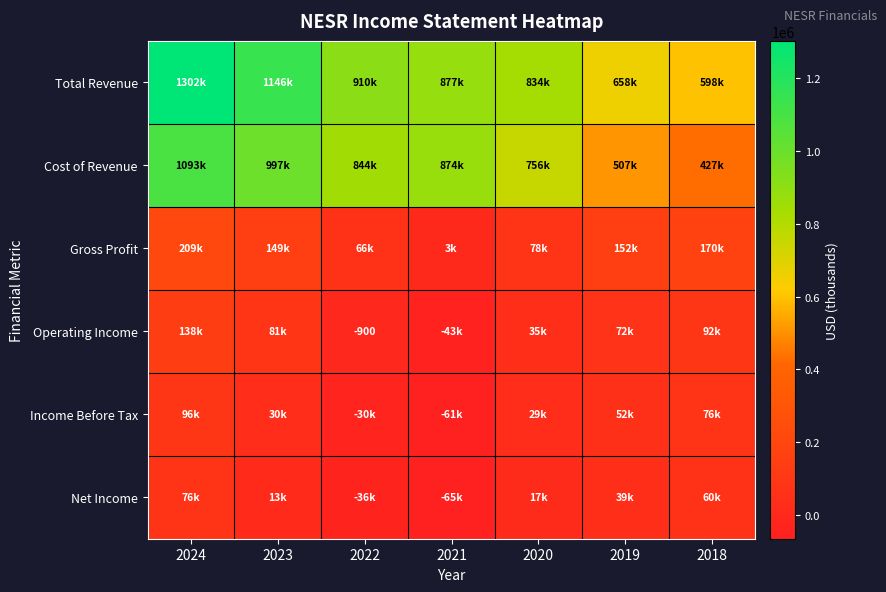

Which series has the widest spread of values?

Total Revenue